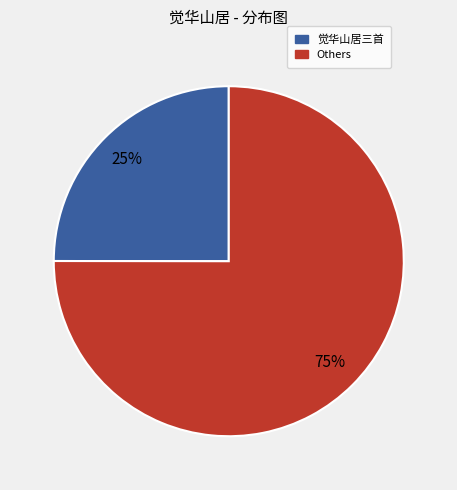

How many slices are in this pie chart?

2